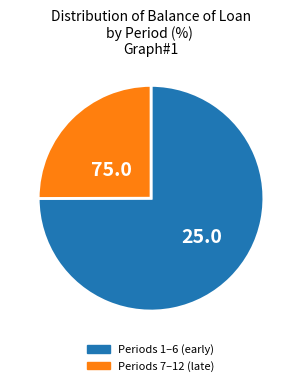

How many slices are in this pie chart?

2